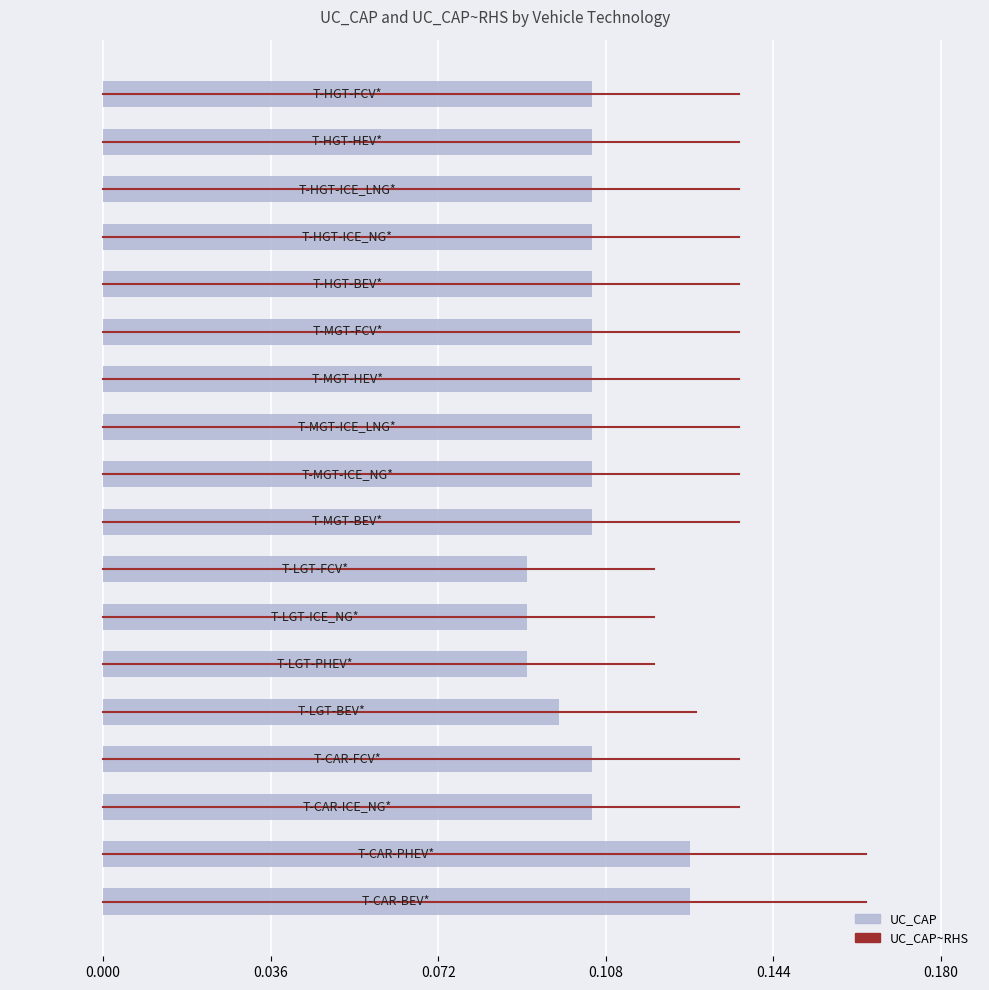

What is the sum of all values?

1.9